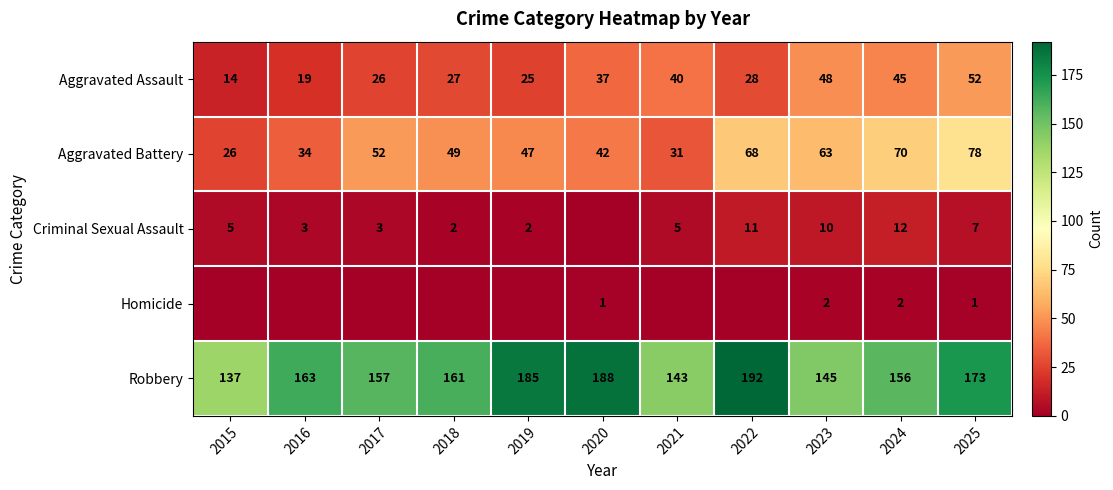

Between 2025 and 2019, which is larger?

2025